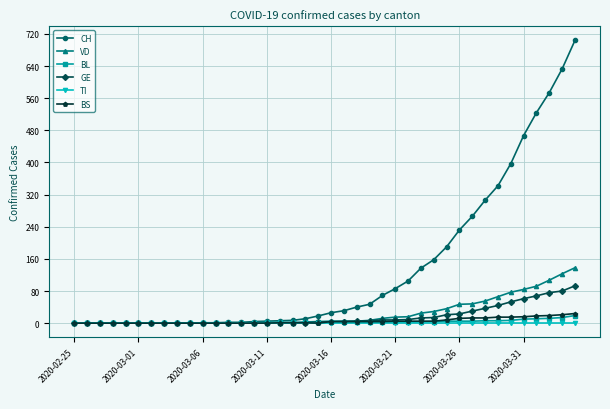

What is the highest value of the VD series?

138